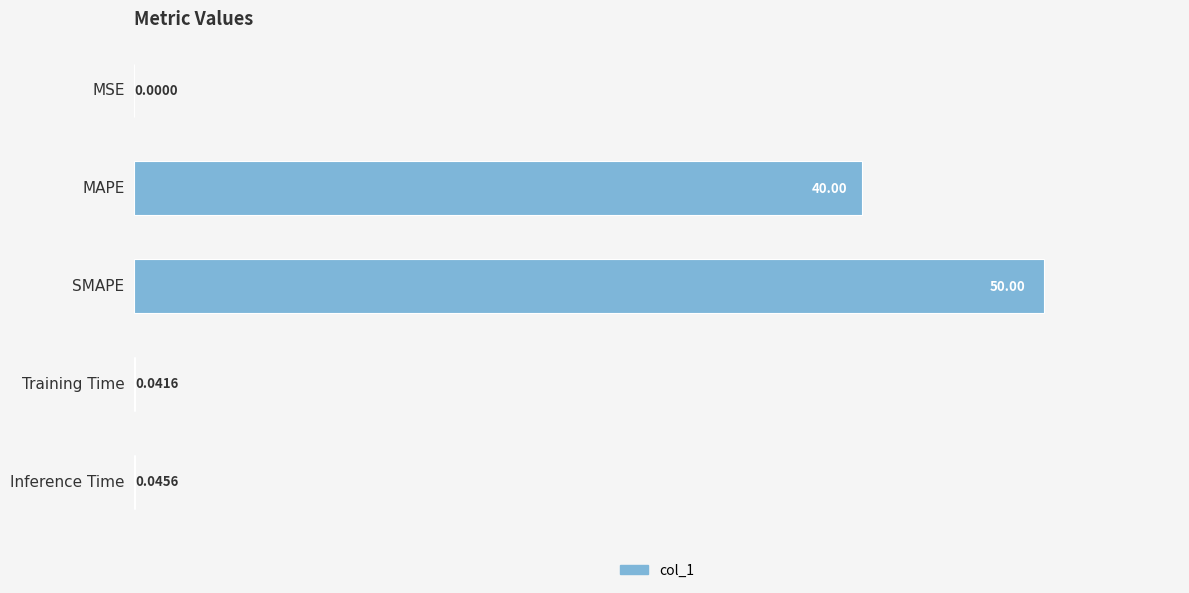

At which label is the value closest to 25?

MAPE